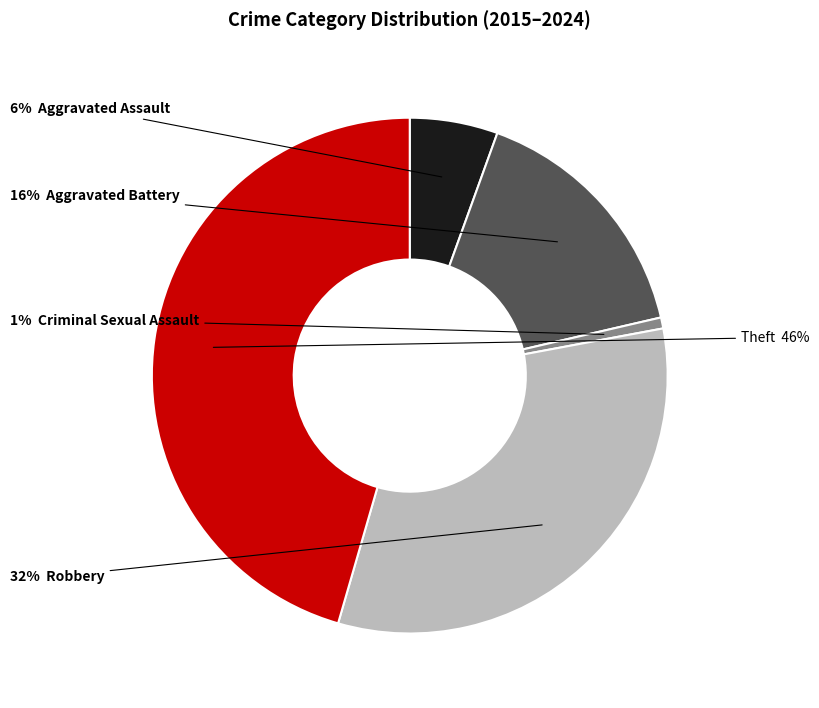

Count the number of slices in the pie.

5